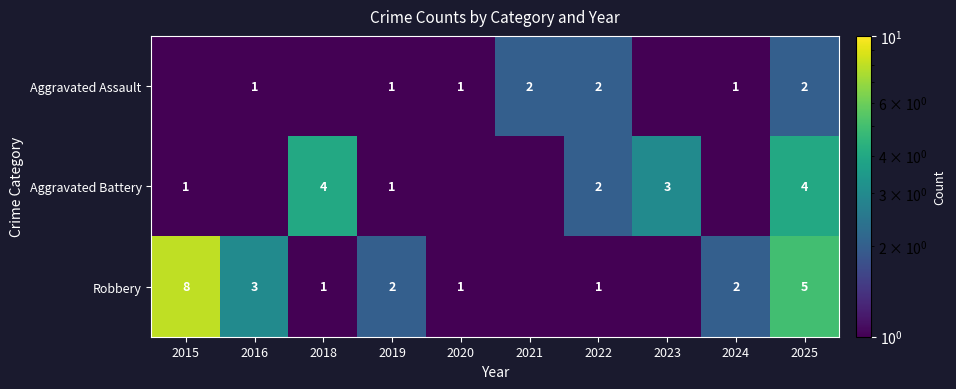

Is it true that Aggravated Assault equals 1.4 at 2024?

False